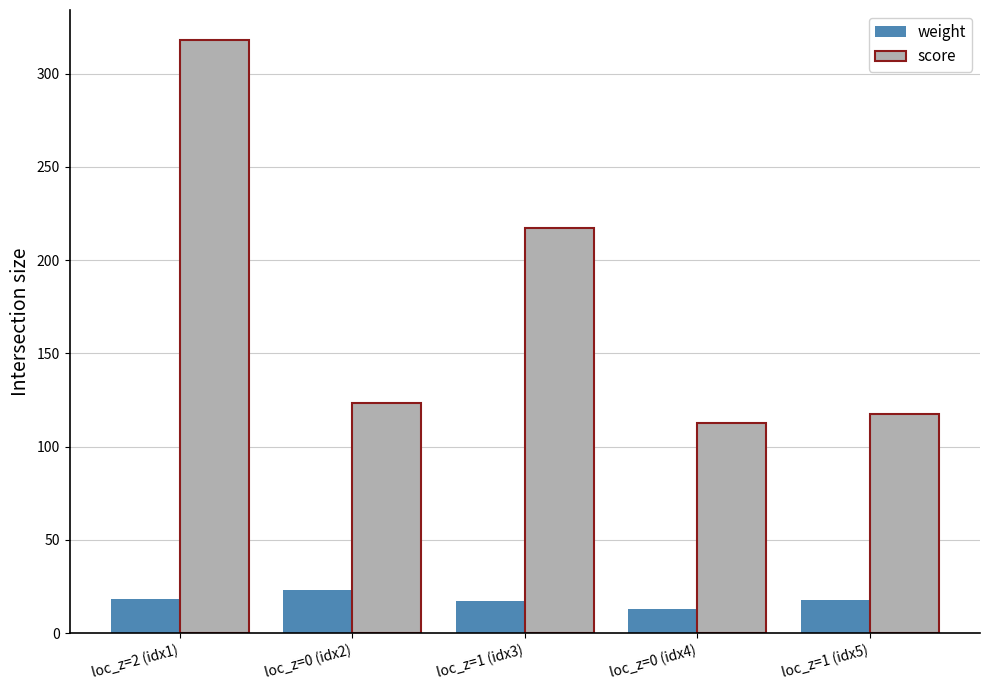

How many data points in score are above 123?

3